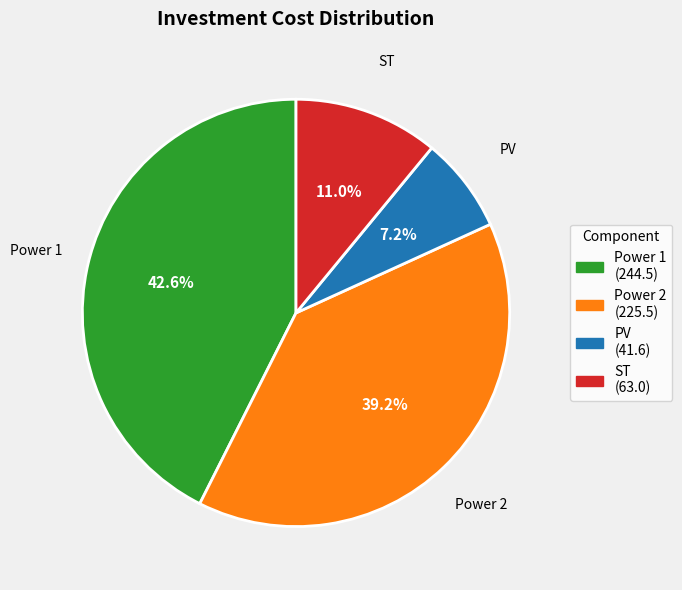

How many slices are in this pie chart?

4